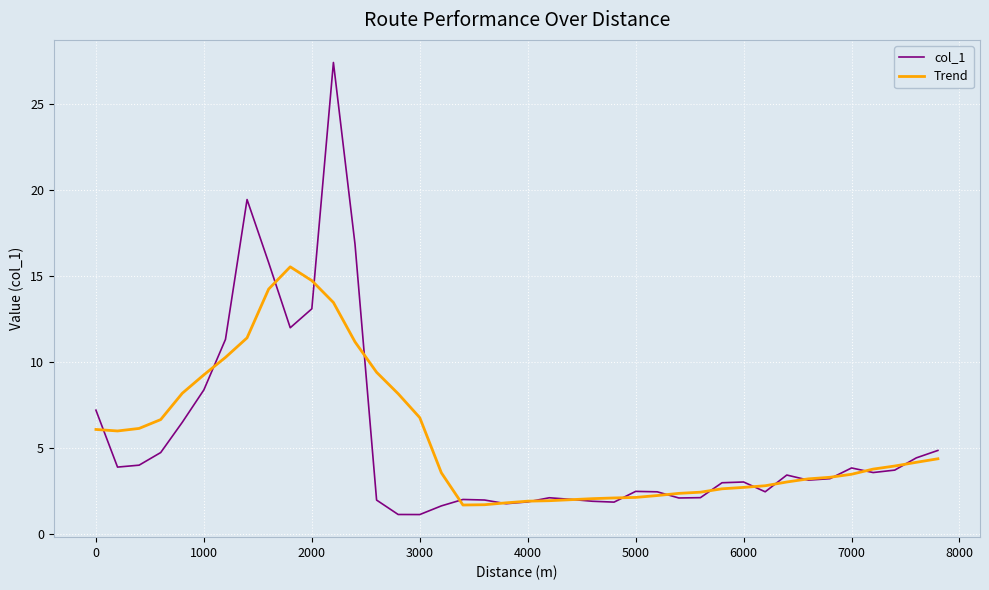

What is the difference between the second highest and minimum values in the Trend series?

13.0